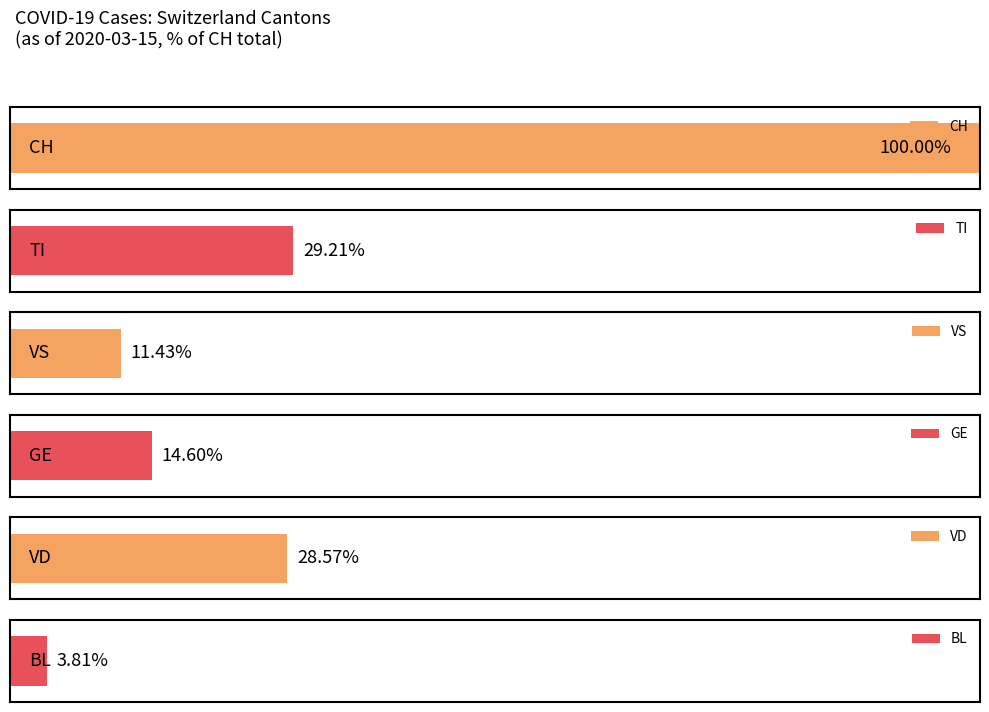

What are all the series names shown in the legend?

CH, TI, VS, GE, VD, BL